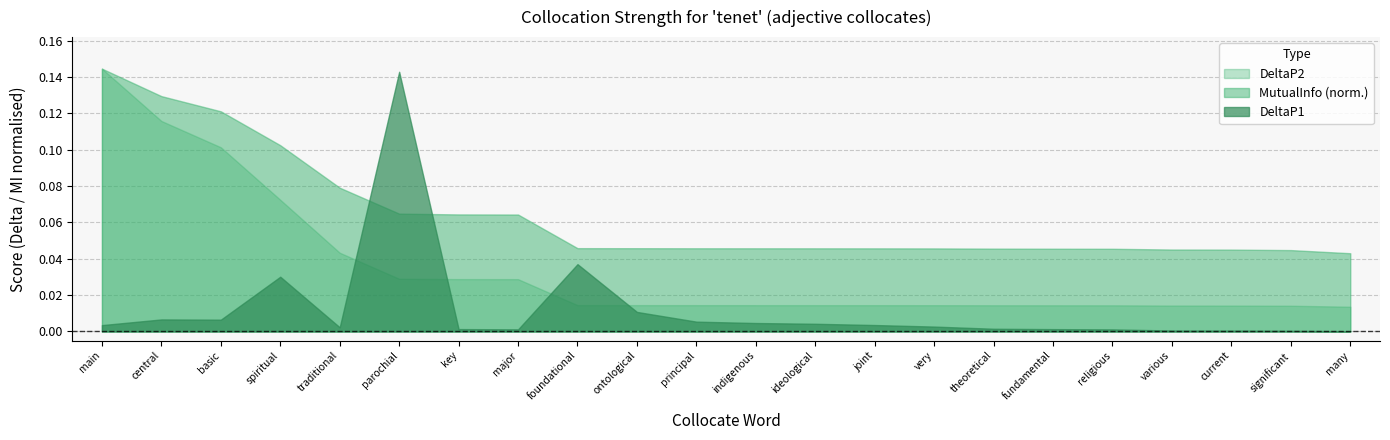

How many lines are shown in the chart?

3